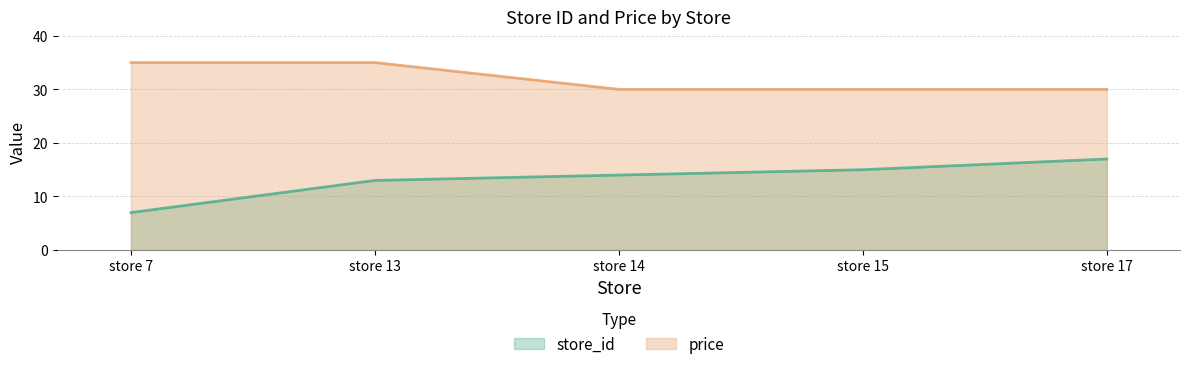

True or false: store_id has more than 0 points higher than both neighbors.

False